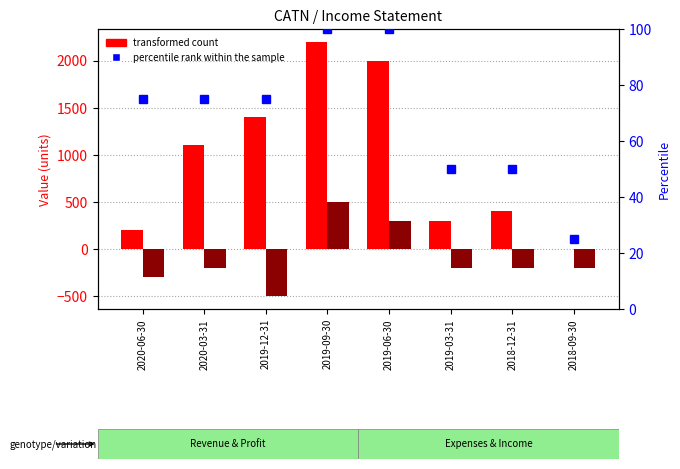

What is the total value across all series at 2018-09-30?

-175